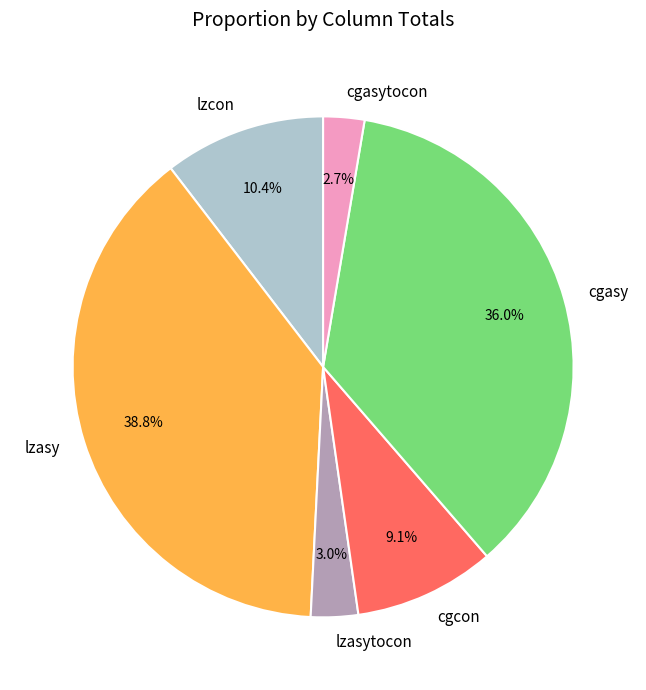

Is there any slice that represents more than half of the pie?

No